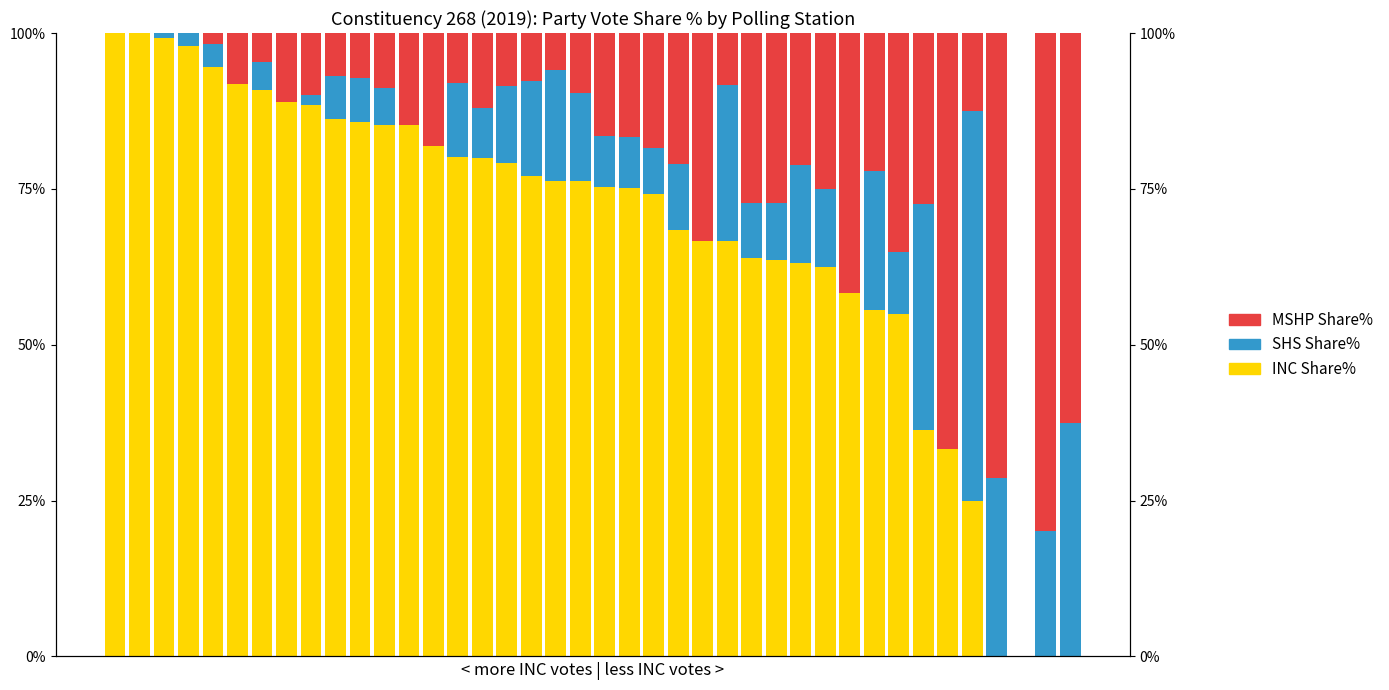

True or false: SHS Share% has a value of 0.0 at 13.

True